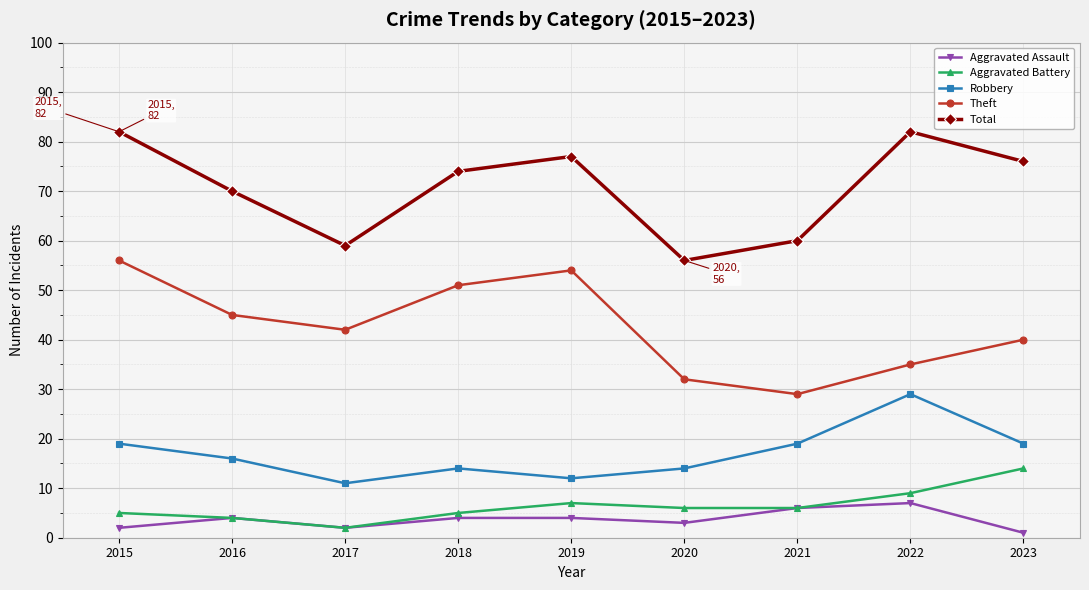

True or false: Robbery has a value of 19 at 2021.

True